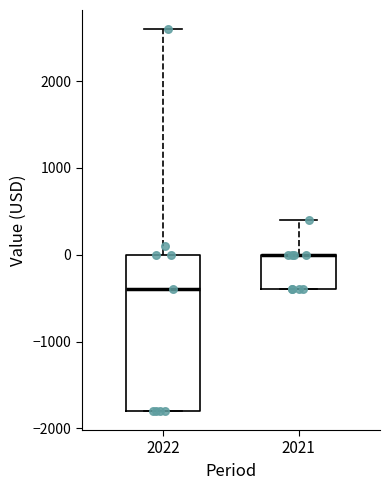

Comparing the boxes themselves (not the whiskers), which one is the tallest?

2022